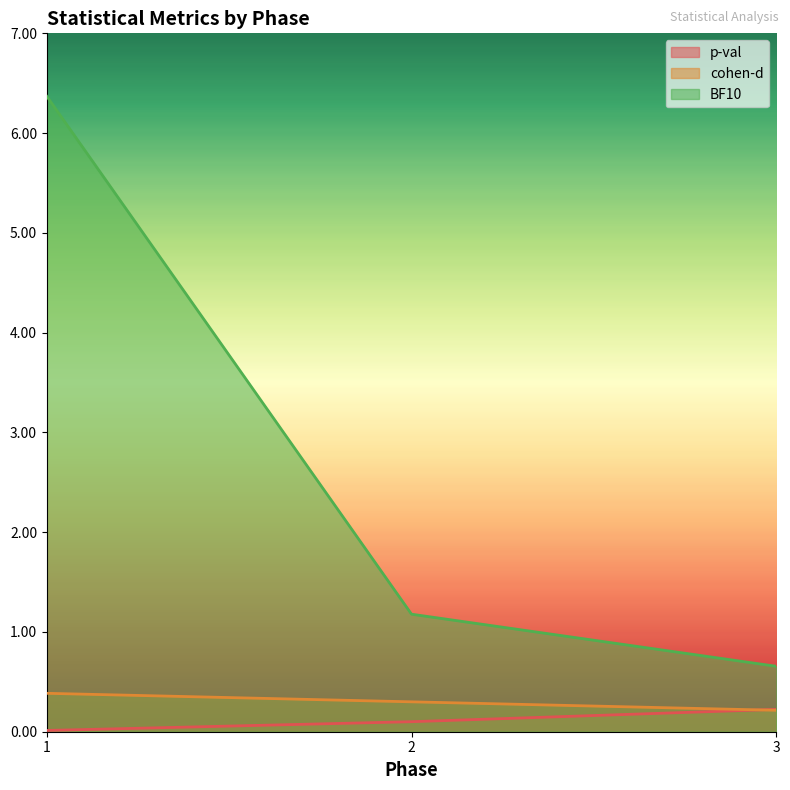

What is the difference between the maximum and second lowest values in the cohen-d series?

0.1